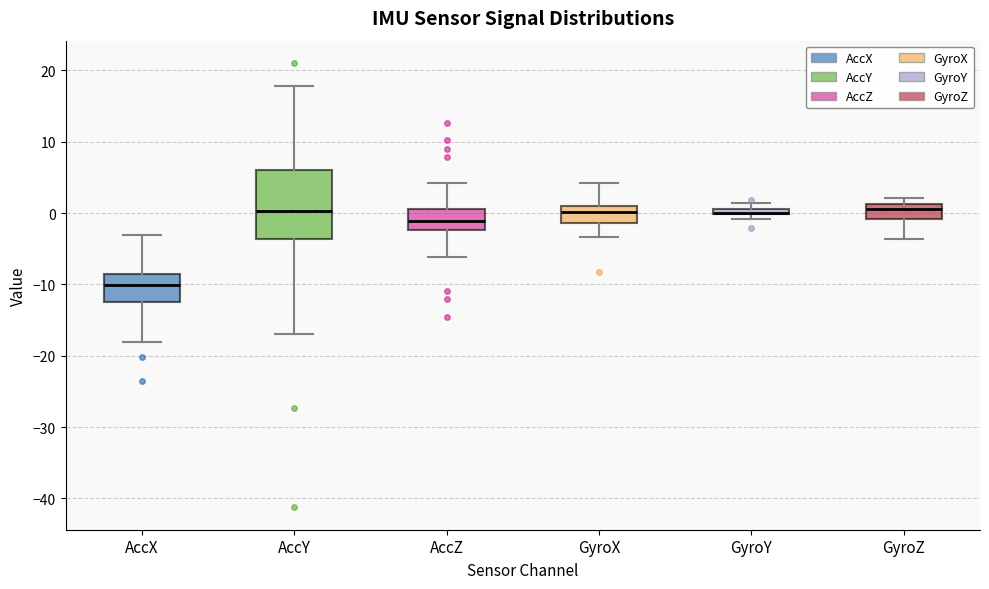

Where does the lower whisker of the box for AccY end on the y-axis? The values are not printed on the chart, so give them approximately, as read against the axis.

-17